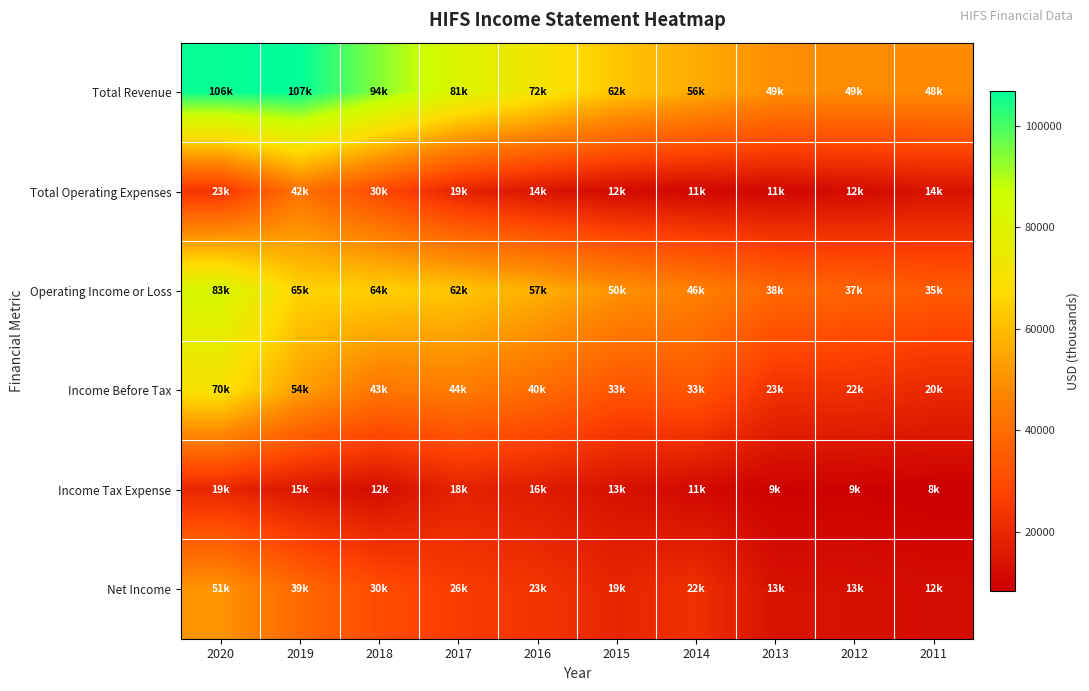

What is the minimum value shown in the chart?

8300